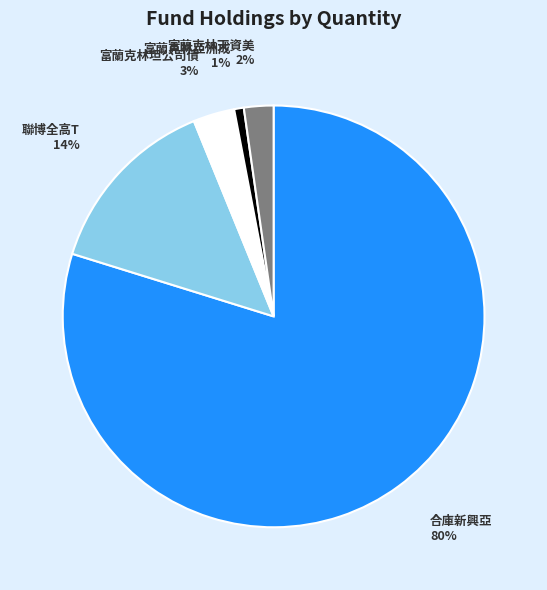

To the nearest percent, what is the difference between the largest and smallest slice percentages?

79%